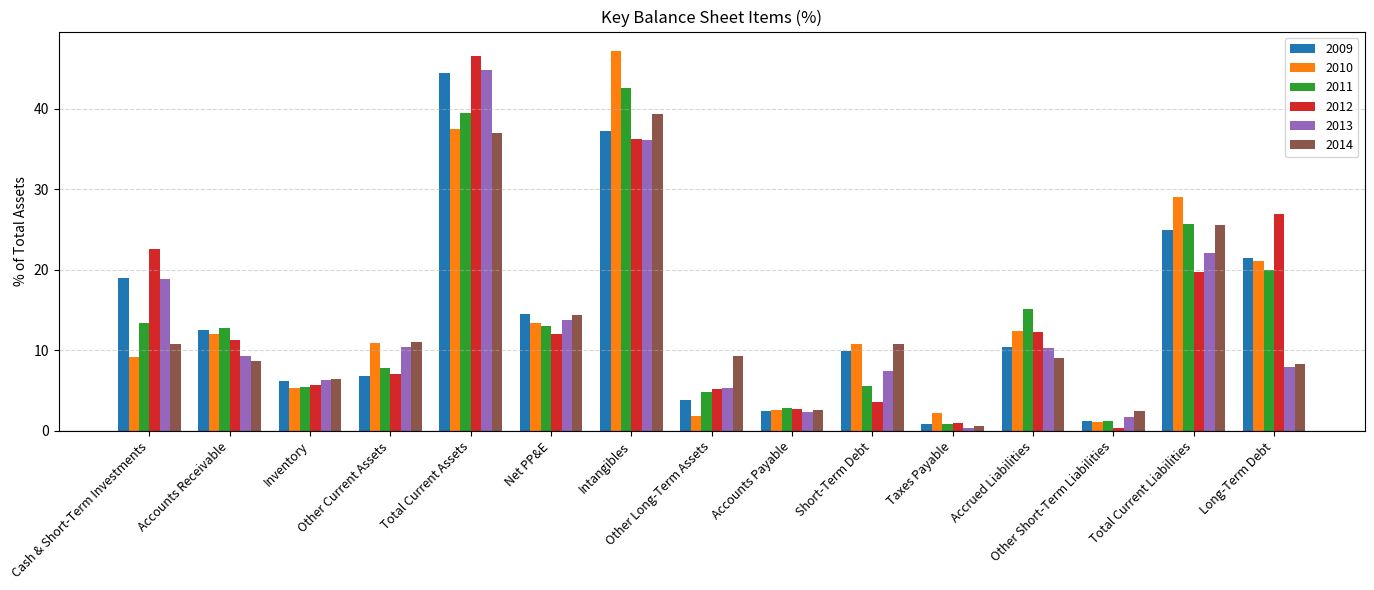

What is the total value across all series at Inventory?

35.4